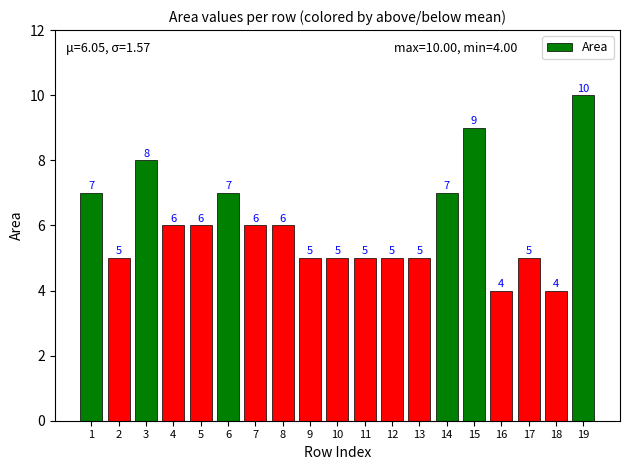

What is the ratio of the value at 2 to the value at 3?

0.6